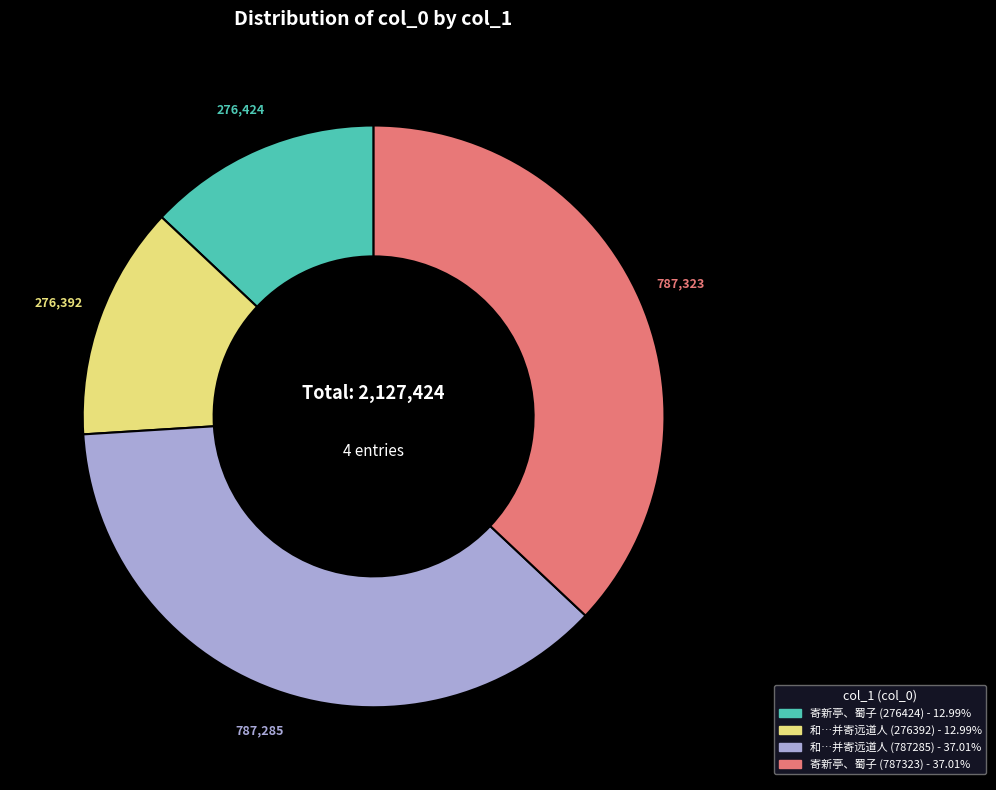

Is there any slice that represents more than half of the pie?

No